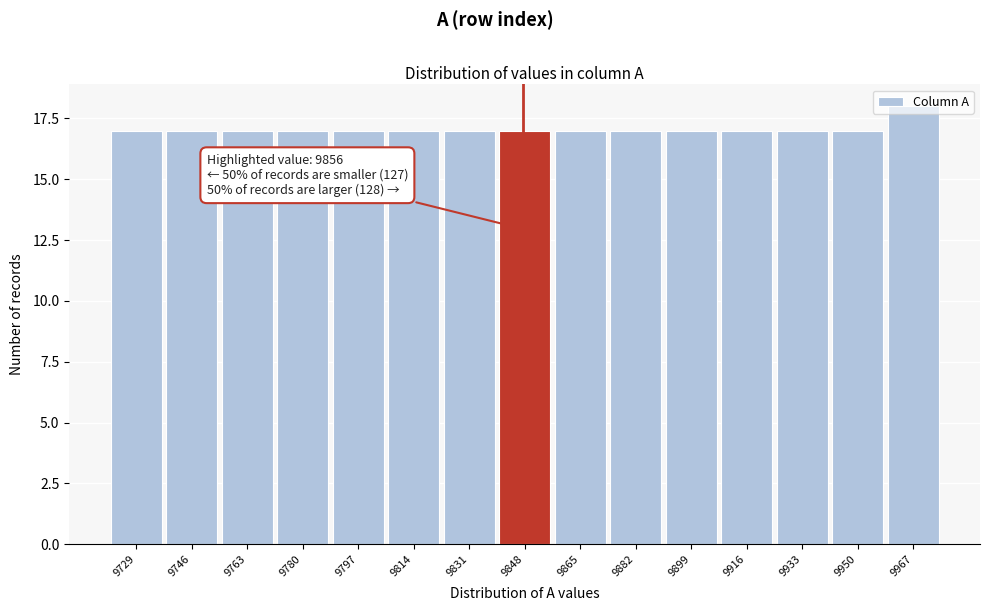

What is the ratio of the value at 9746 to the value at 9831?

1.0